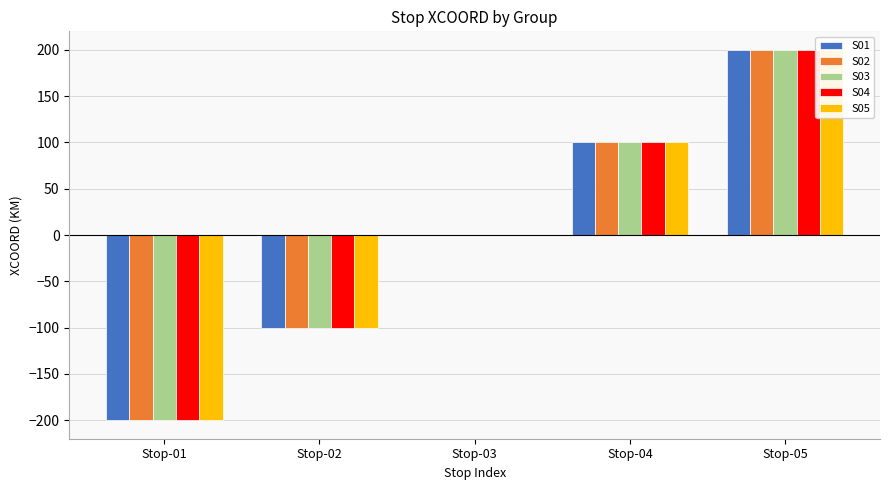

Is the value of S02 at Stop-02 greater than the value of S01 at Stop-01?

Yes